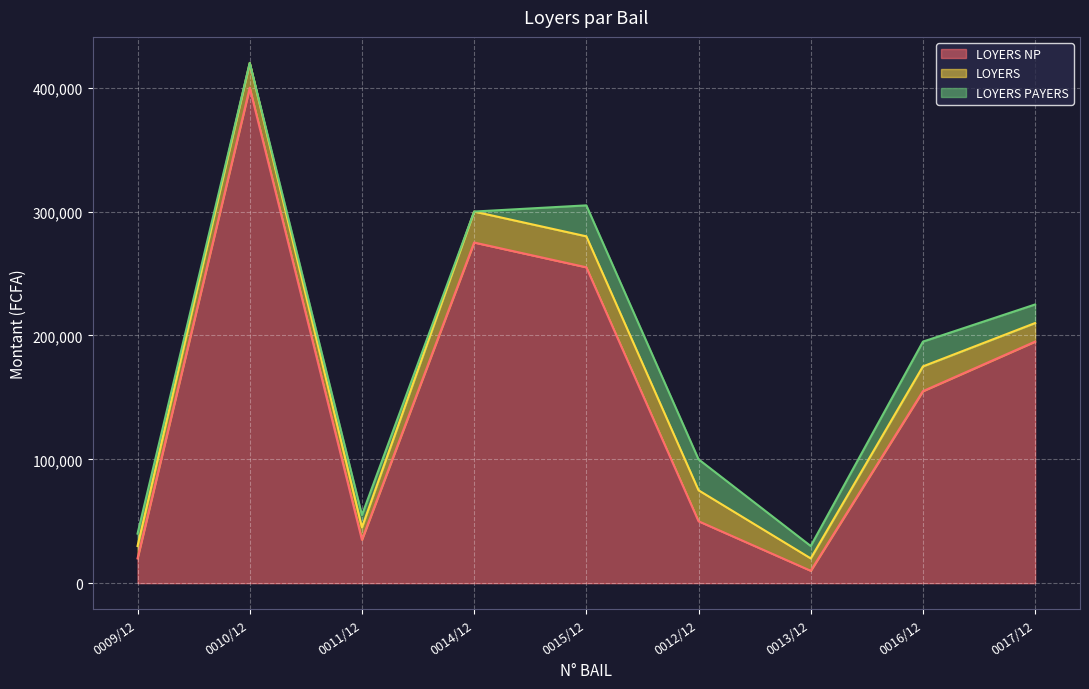

True or false: LOYERS PAYERS and LOYERS cross at least once.

False